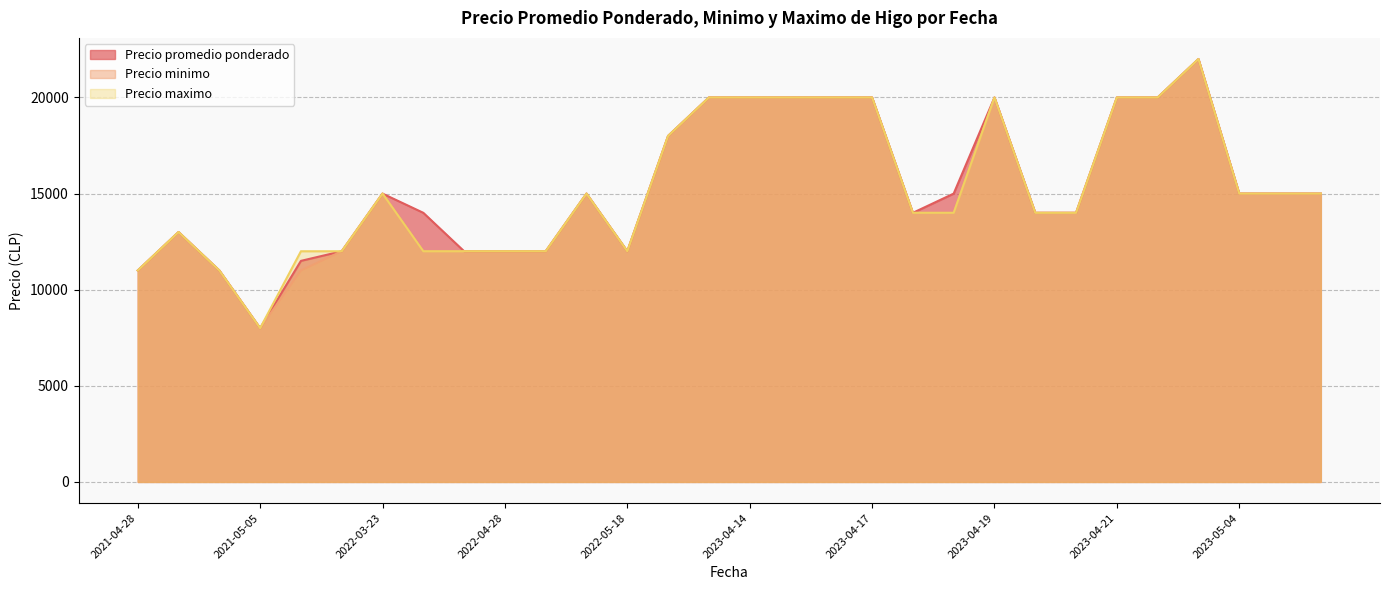

What is the lowest value of the Precio maximo series?

8000